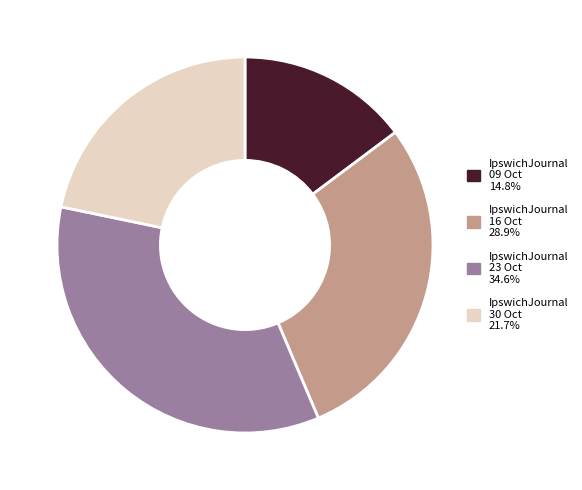

Is there any slice that represents more than half of the pie?

No